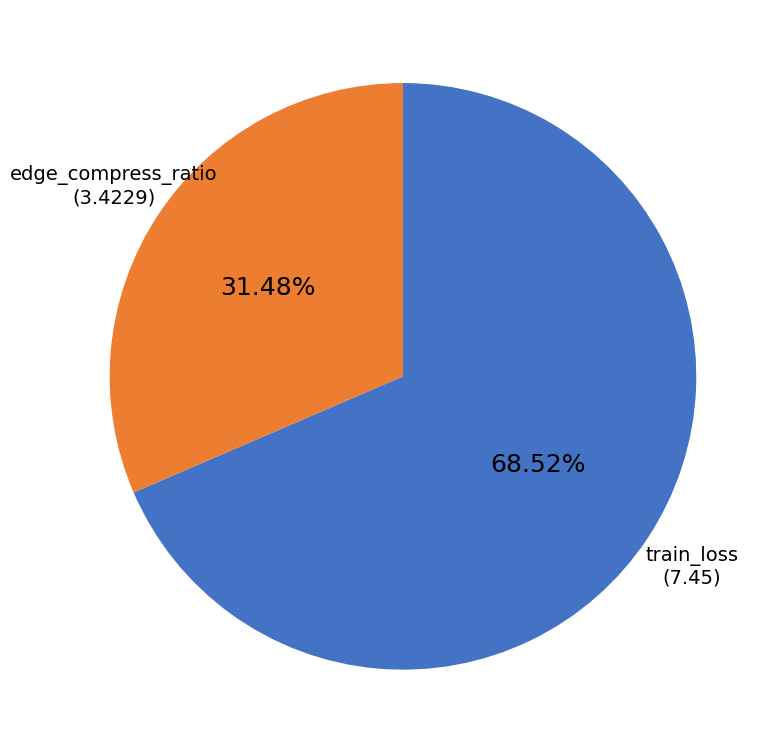

Is there a majority slice in this chart?

Yes